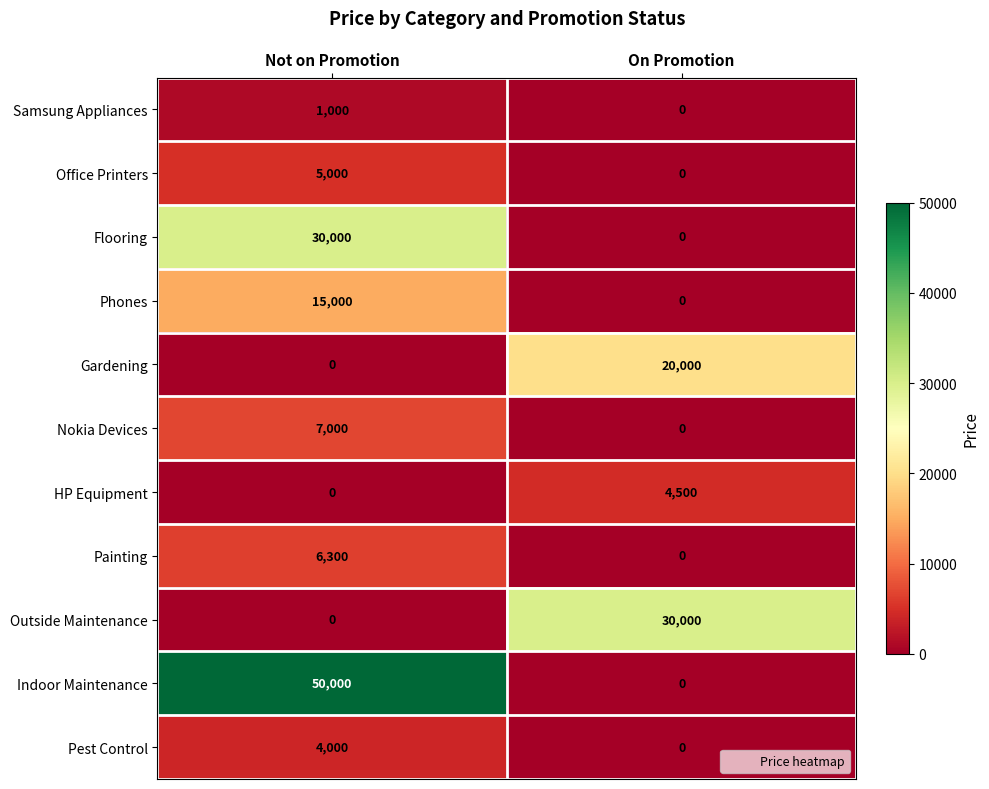

Is it true that HP Equipment equals 4500 at On Promotion?

True